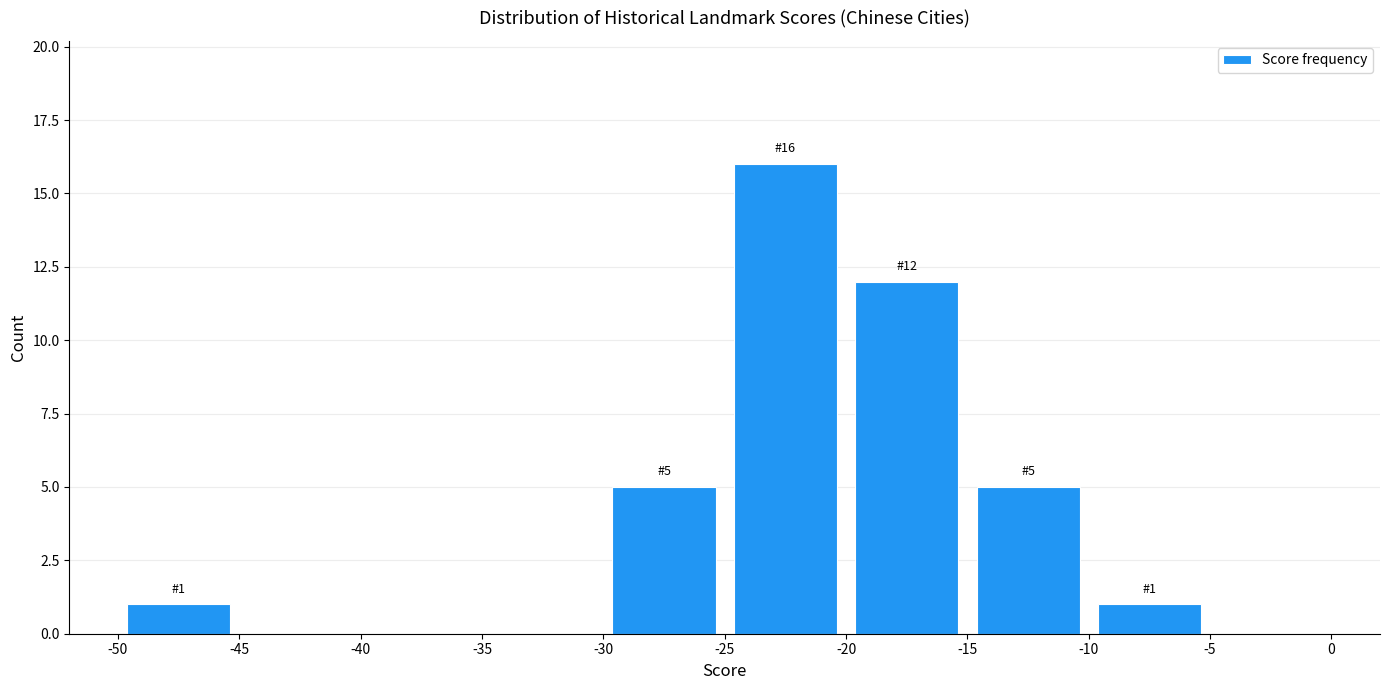

Which range on the x-axis has the tallest bar?

-25 to -20